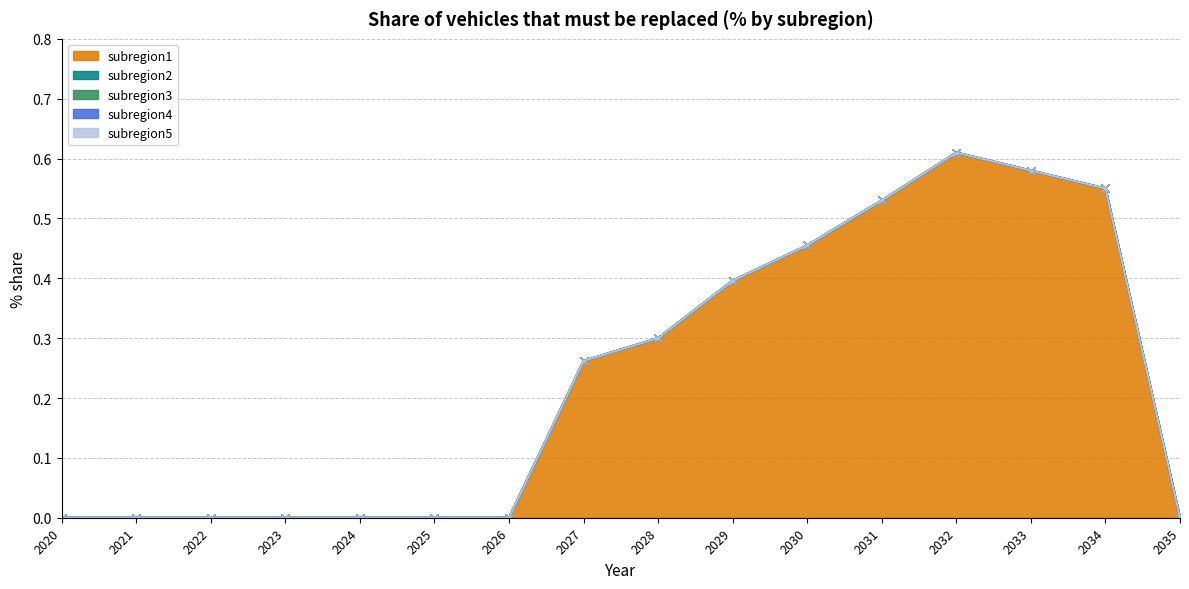

Reading right to left, transcribe all the data shown in this chart.

subregion1: 0.0	0.6	0.6	0.6	0.5	0.5	0.4	0.3	0.3	0.0	0.0	0.0	0.0	0.0	0.0	0.0
subregion2: 0.0	0.0	0.0	0.0	0.0	0.0	0.0	0.0	0.0	0.0	0.0	0.0	0.0	0.0	0.0	0.0
subregion3: 0.0	0.0	0.0	0.0	0.0	0.0	0.0	0.0	0.0	0.0	0.0	0.0	0.0	0.0	0.0	0.0
subregion4: 0.0	0.0	0.0	0.0	0.0	0.0	0.0	0.0	0.0	0.0	0.0	0.0	0.0	0.0	0.0	0.0
subregion5: 0.0	0.0	0.0	0.0	0.0	0.0	0.0	0.0	0.0	0.0	0.0	0.0	0.0	0.0	0.0	0.0